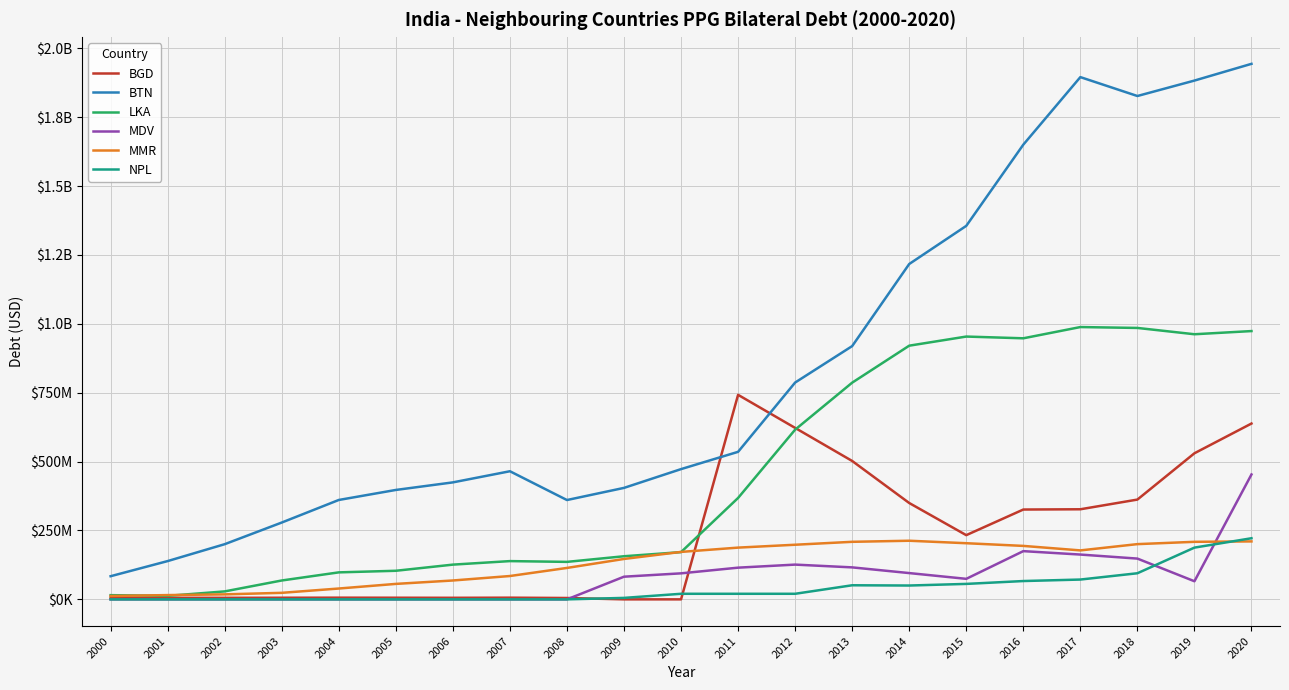

Is this an area chart (filled region under the line)?

No